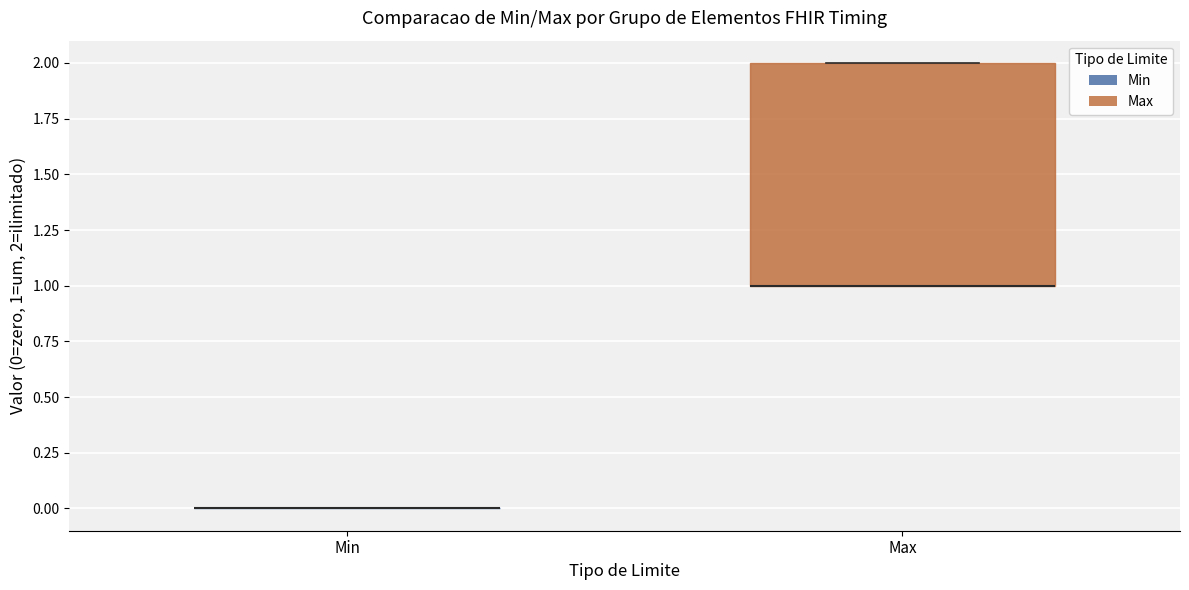

Reading left to right, read every box against the y-axis: the position of its median line, the range the box covers, and the ends of its whiskers. The values are not printed on the chart, so give them approximately, as read against the axis.

Min: box collapsed to a line at 0, whiskers 0 to 0
Max: median 1 (drawn on the box's lower edge), box 1 to 2, whiskers 1 to 2